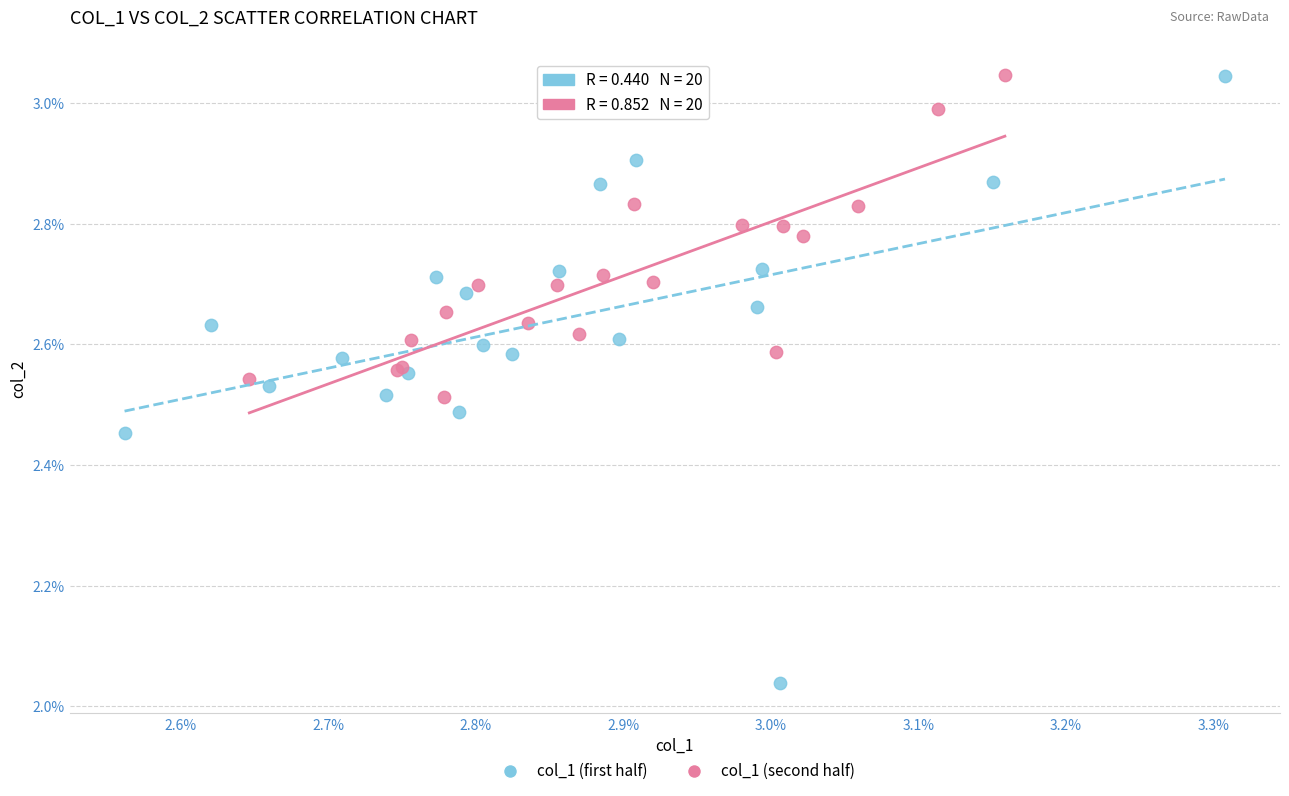

What are all the series names shown in the legend?

col_1 (first half), col_1 (second half)